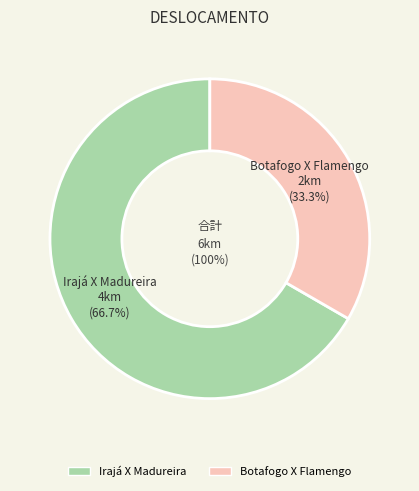

What percentage is the Botafogo X Flamengo slice, to the nearest percent?

33%